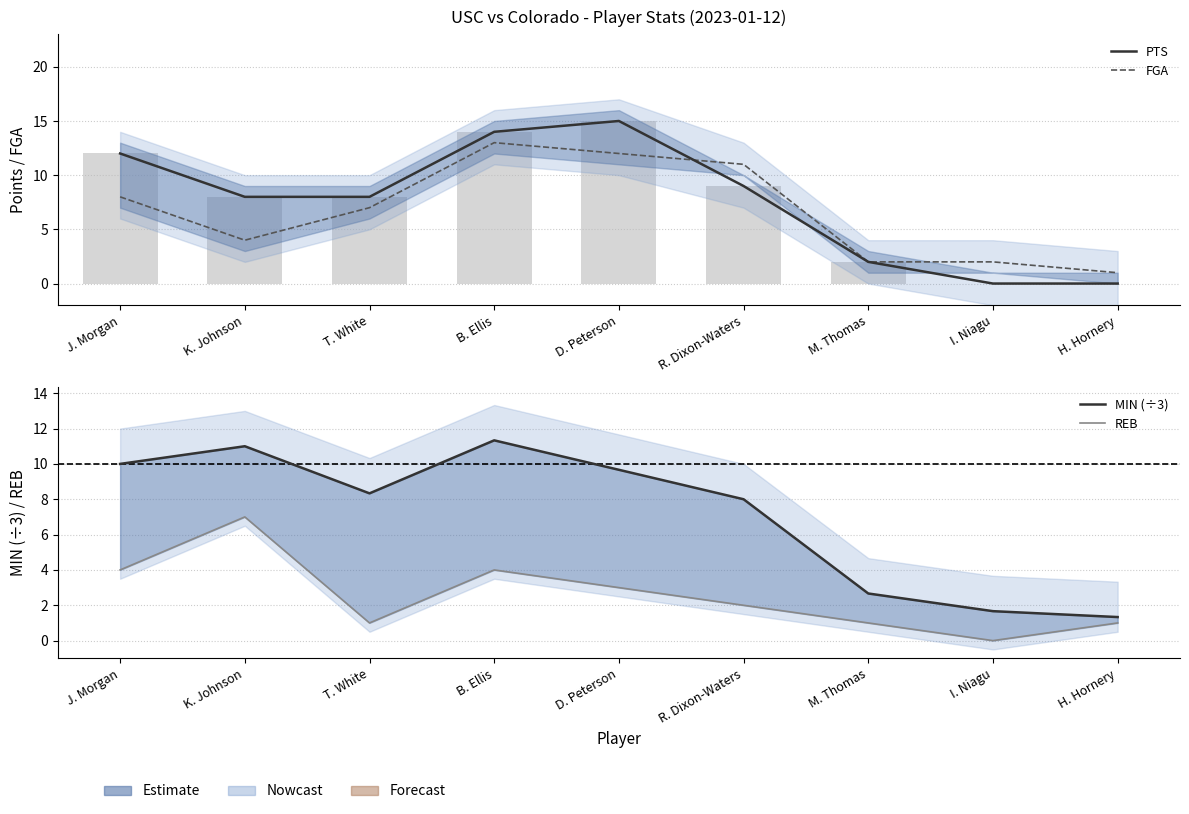

Which category has the lowest value across all series?

I. Niagu